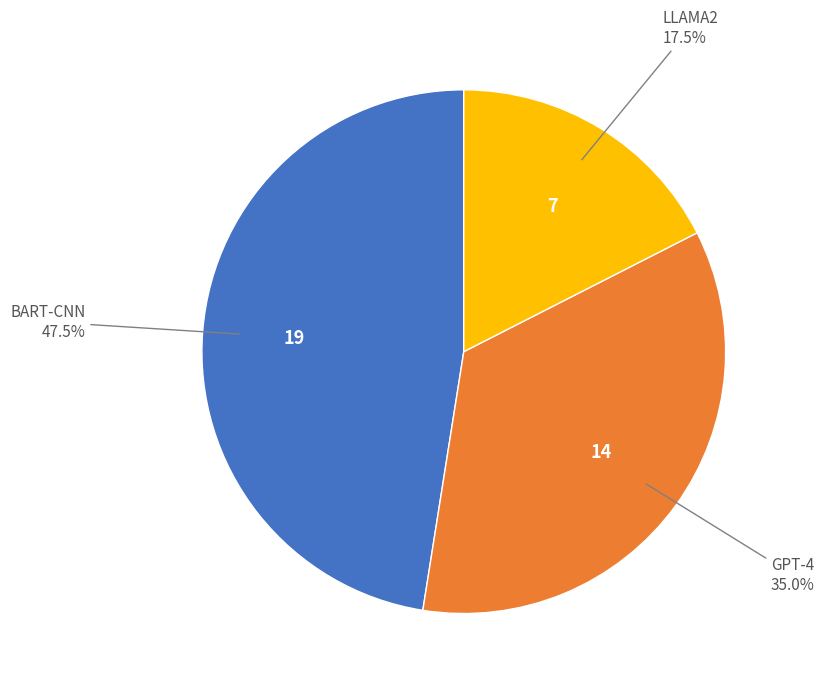

Is there any slice that represents more than half of the pie?

No